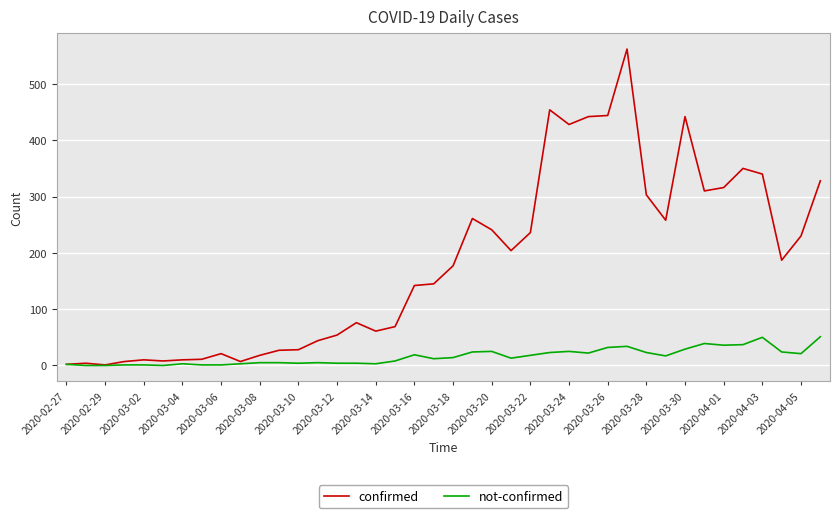

In confirmed, how many points are lower than both neighbors (excluding endpoints)?

9